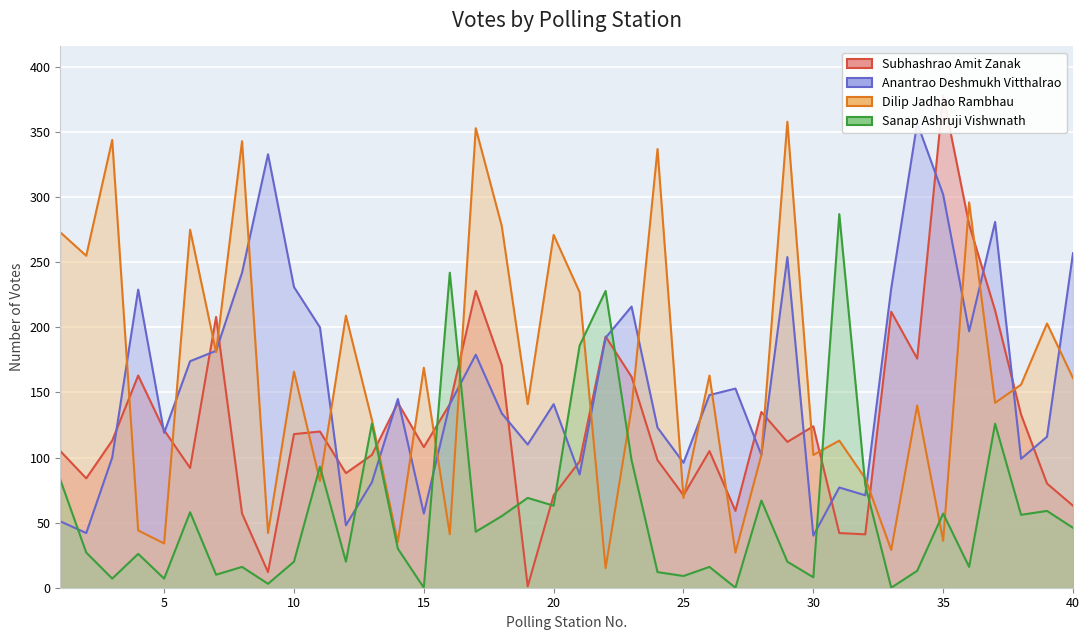

After their last crossing, which series has the higher values: Subhashrao Amit Zanak or Sanap Ashruji Vishwnath?

Subhashrao Amit Zanak